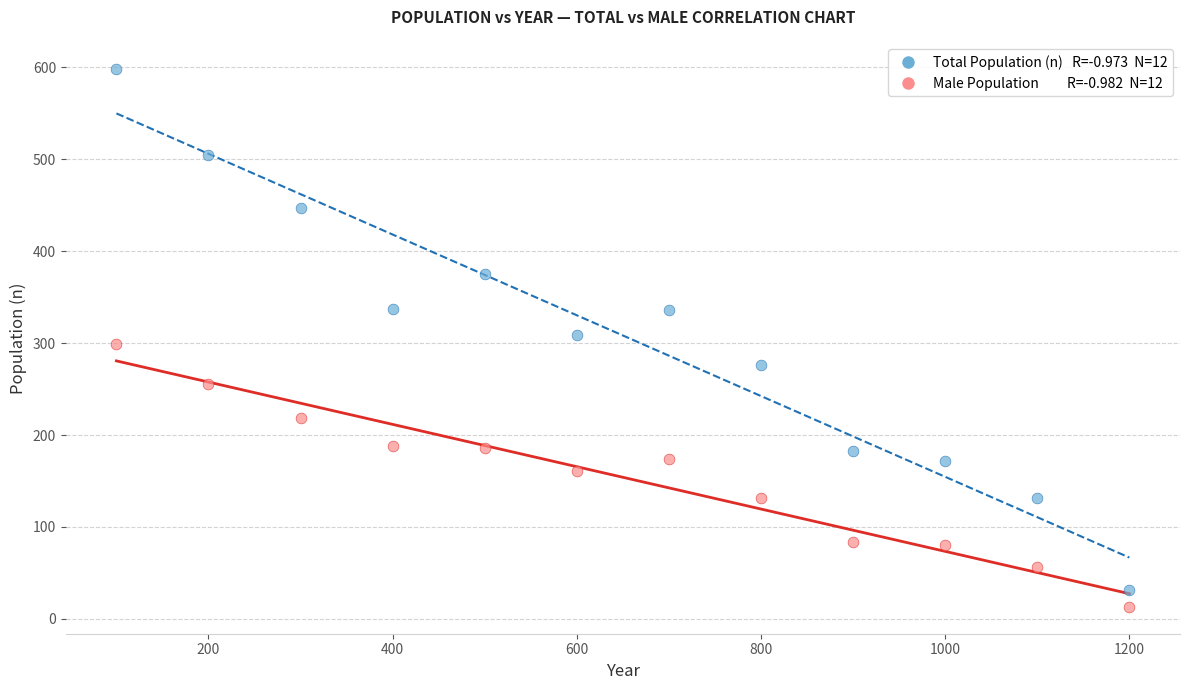

Across all data points, what is the range of X values (max minus min)?

1100